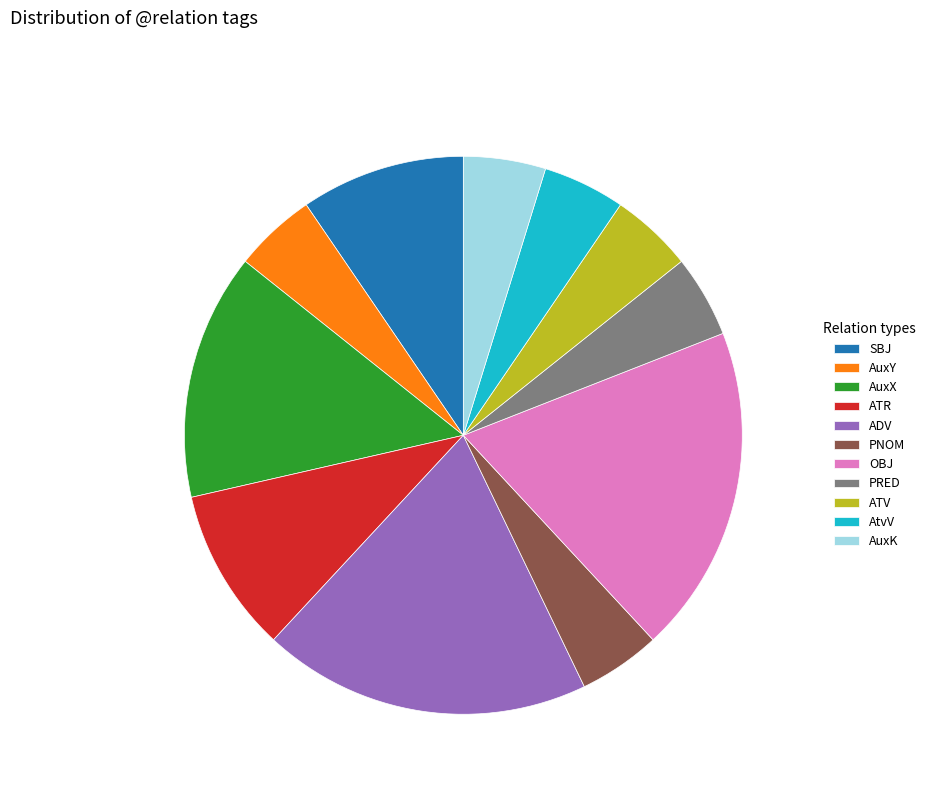

Is it true that AuxX is 21% of the pie?

False